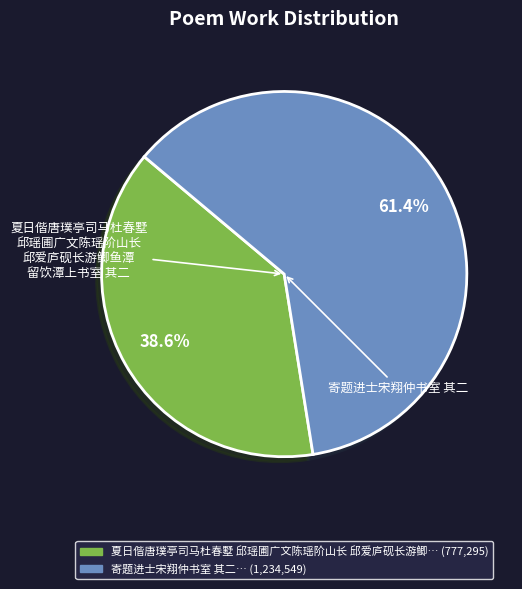

Is there any slice that represents more than half of the pie?

Yes